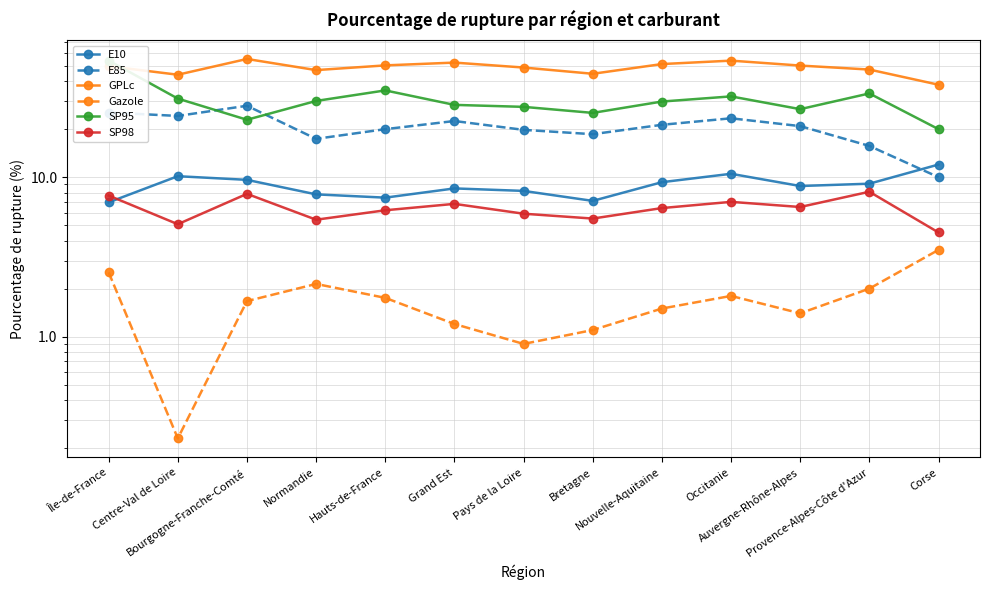

Is it true that E85 equals 7.6 at Hauts-de-France?

False